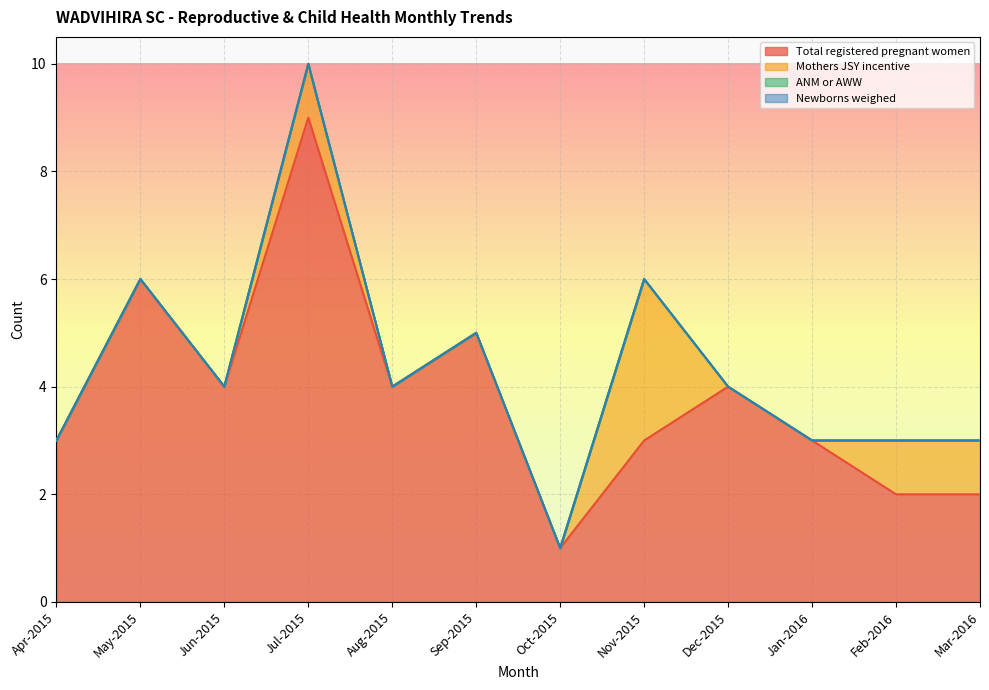

True or false: ANM or AWW and Newborns weighed intersect in this chart.

False